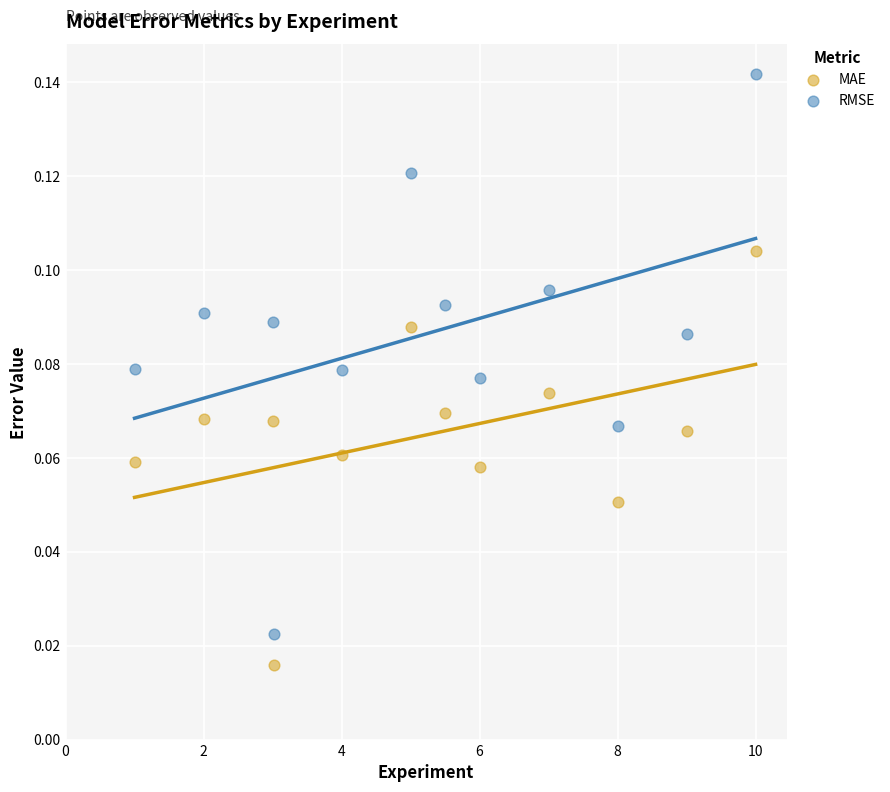

Which series contains the highest Y value?

RMSE